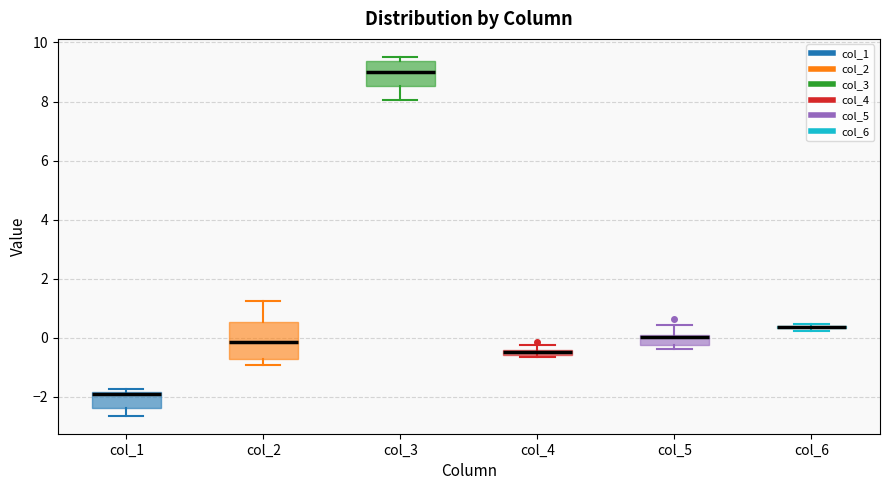

Where is the lower edge of the box for col_5 on the y-axis? The values are not printed on the chart, so give them approximately, as read against the axis.

-0.2